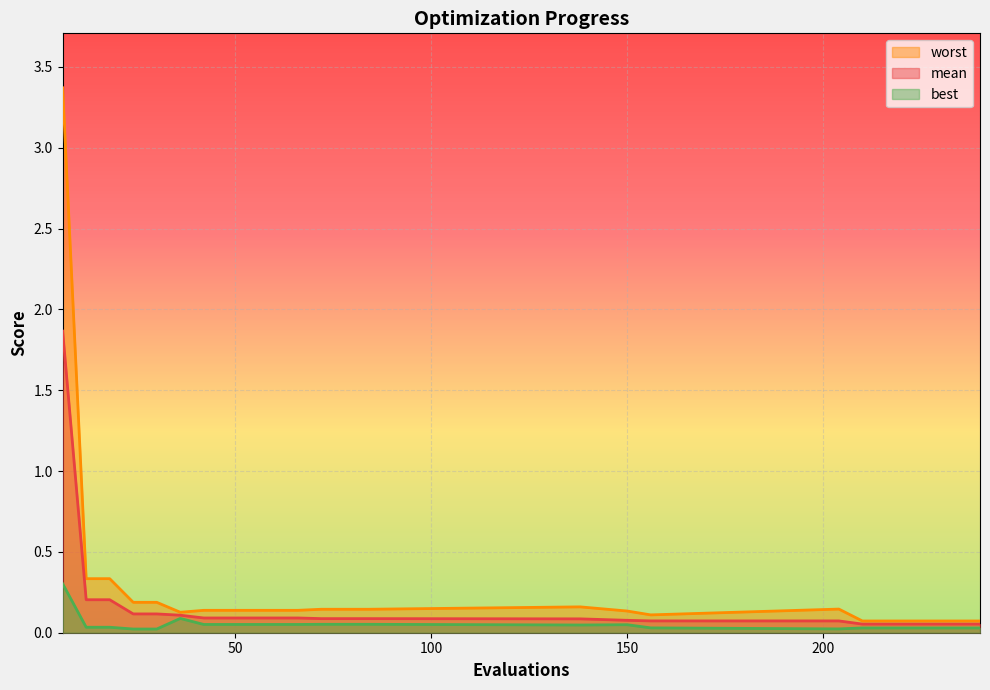

The worst series shows 0.2 at 24. True or false?

True